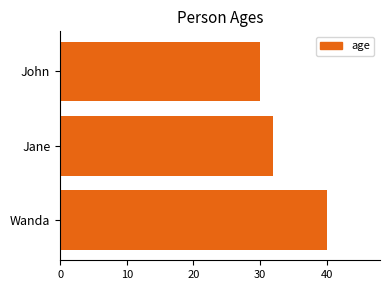

Rank the categories by value from lowest to highest.

John, Jane, Wanda